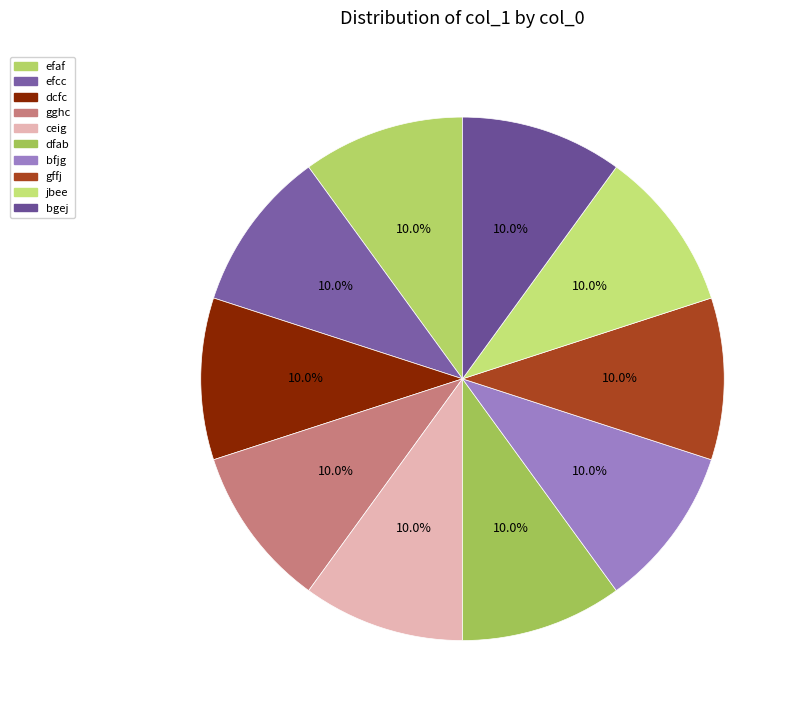

To the nearest percent, what is the combined percentage of efcc and bfjg?

20%